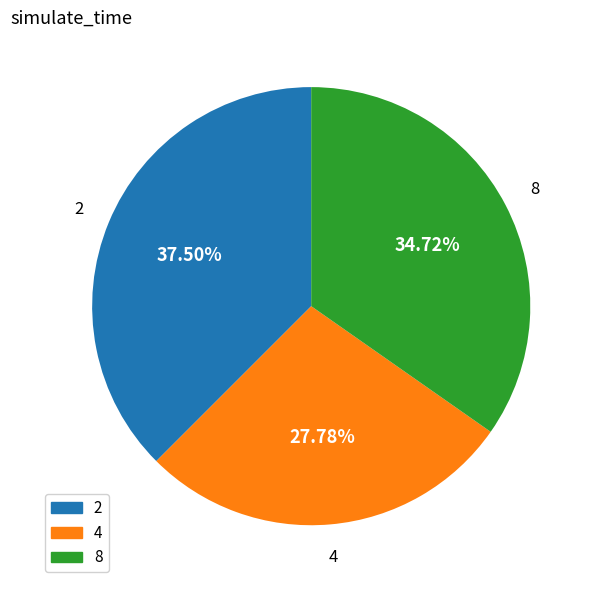

To the nearest percent, what percentage of the pie is 8?

35%